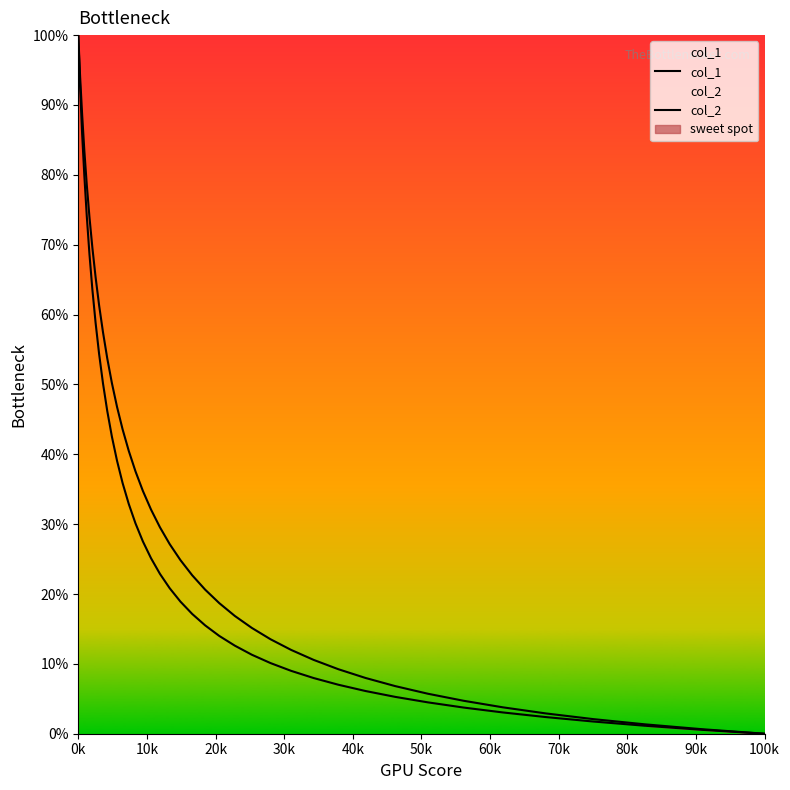

True or false: col_1 and col_2 intersect in this chart.

False